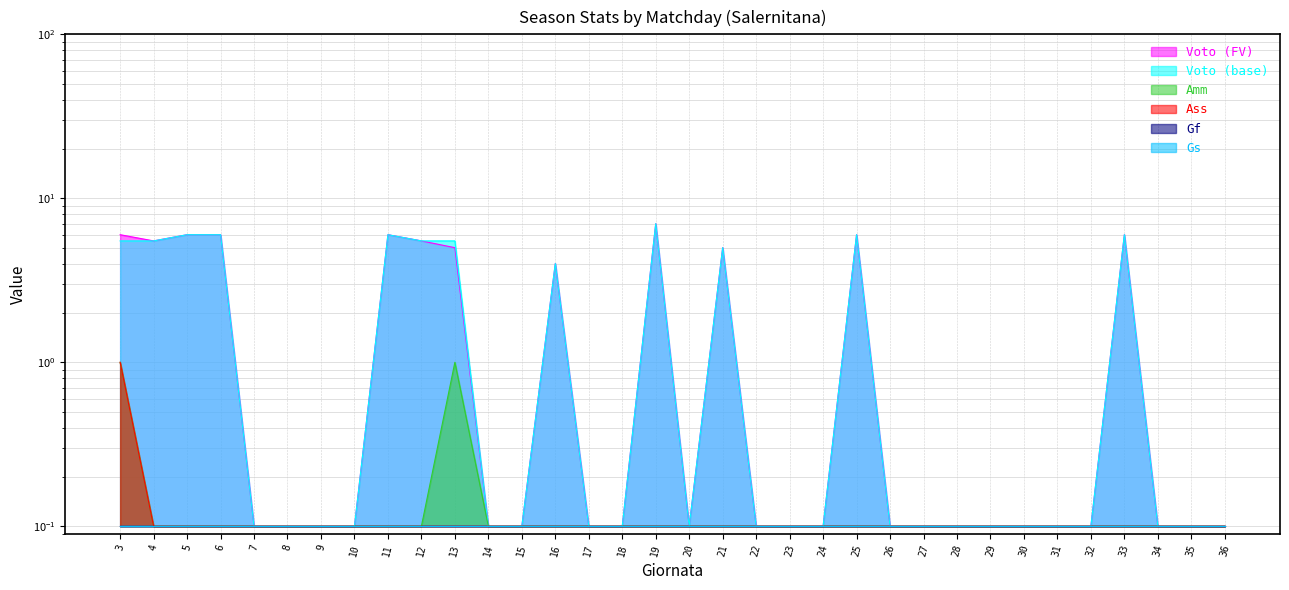

Which series has the largest range (max minus min)?

Voto (FV)